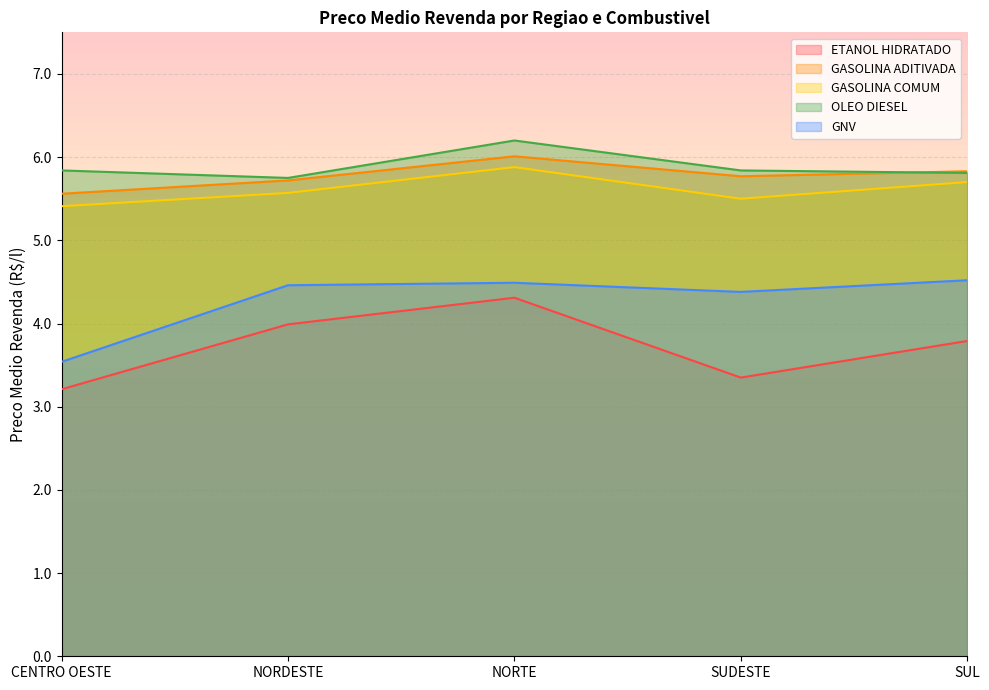

Which category has the lowest value in the ETANOL HIDRATADO series?

CENTRO OESTE